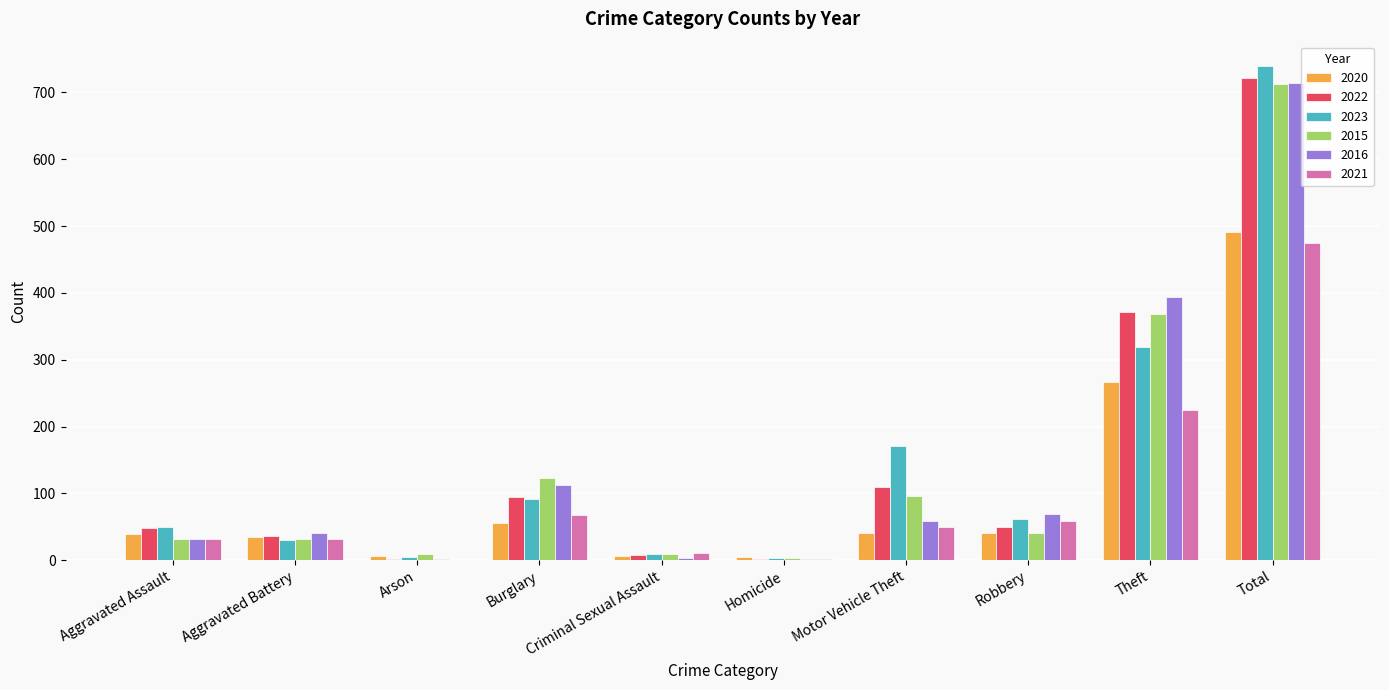

Which series changed the most between Burglary and Theft?

2016